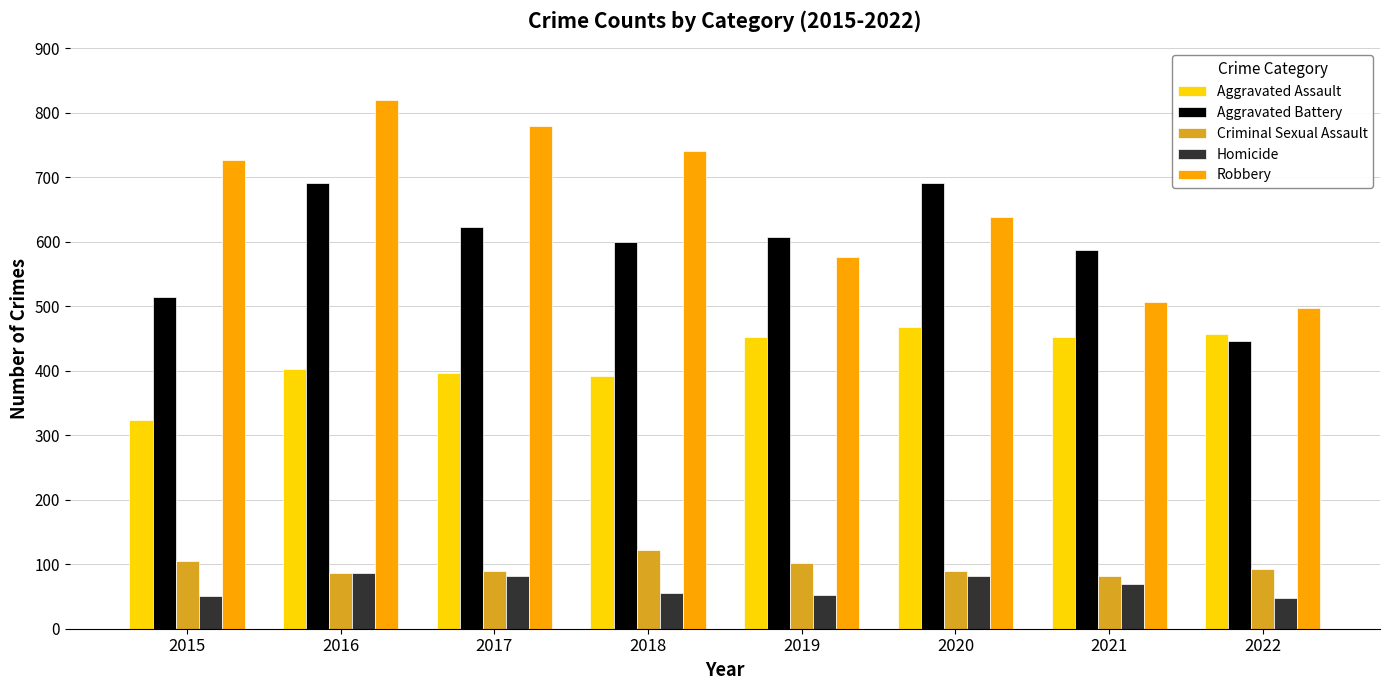

What is the minimum value for Homicide?

48